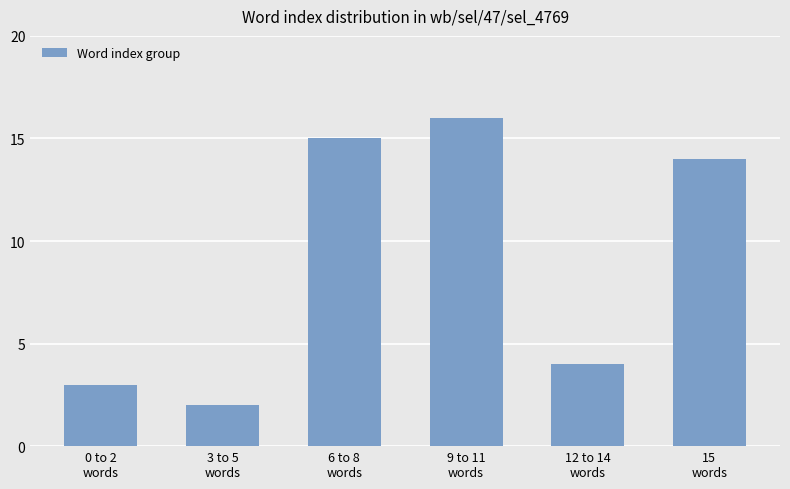

List the labels in order of value, smallest first.

3 to 5
words, 0 to 2
words, 12 to 14
words, 15
words, 6 to 8
words, 9 to 11
words